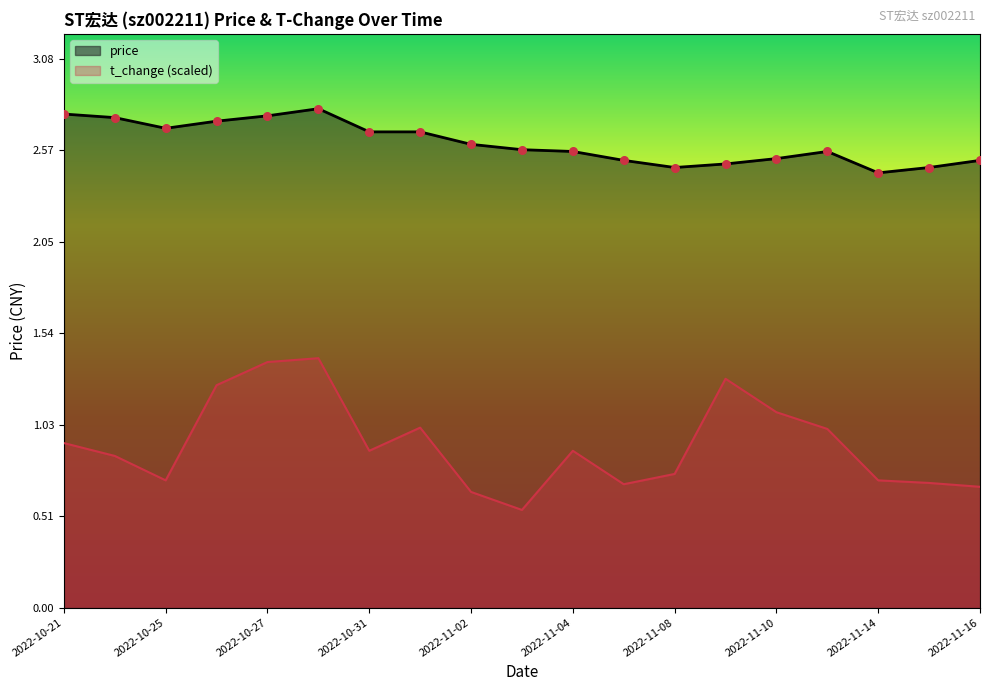

Which series reaches the maximum Y coordinate?

price